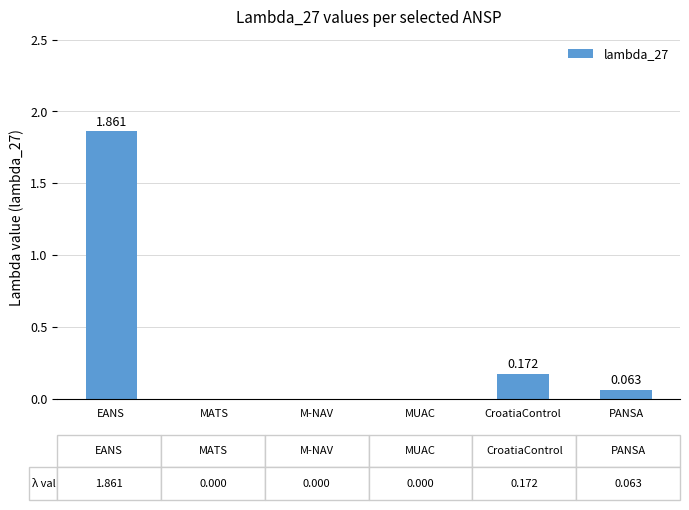

Which category has the highest value across all series?

EANS